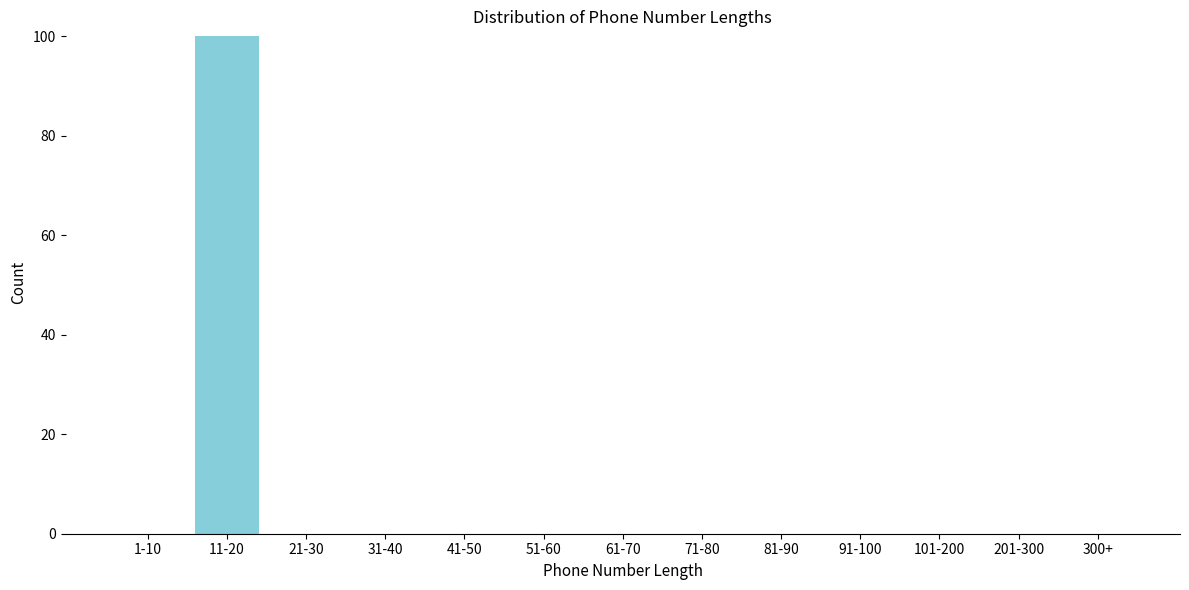

Reading right to left, extract all data points from this chart.

300+=0	201-300=0	101-200=0	91-100=0	81-90=0	71-80=0	61-70=0	51-60=0	41-50=0	31-40=0	21-30=0	11-20=100	1-10=0